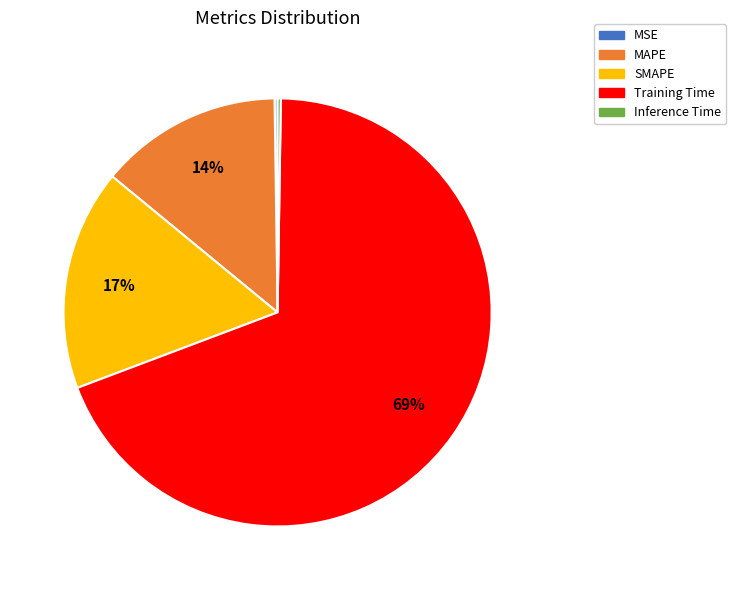

To the nearest percent, what percentage of the pie is SMAPE?

17%